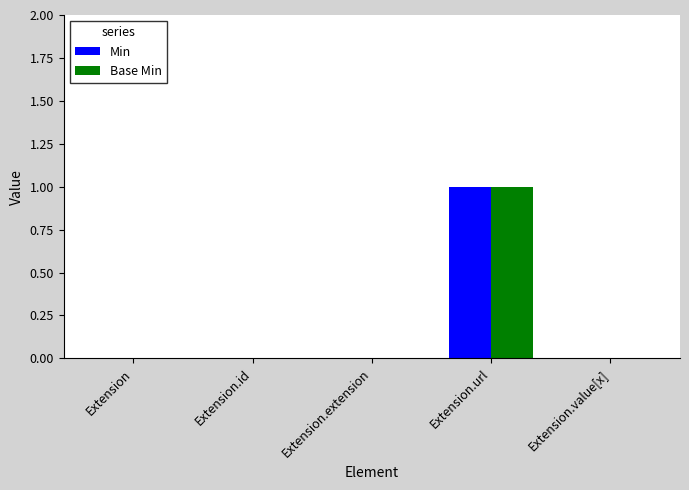

At which category is the sum across all series the highest?

Extension.url